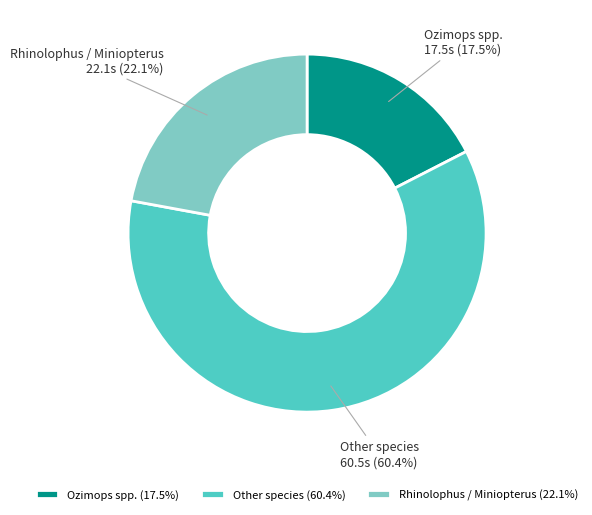

How much of the chart is everything except Rhinolophus / Miniopterus?

77.9%